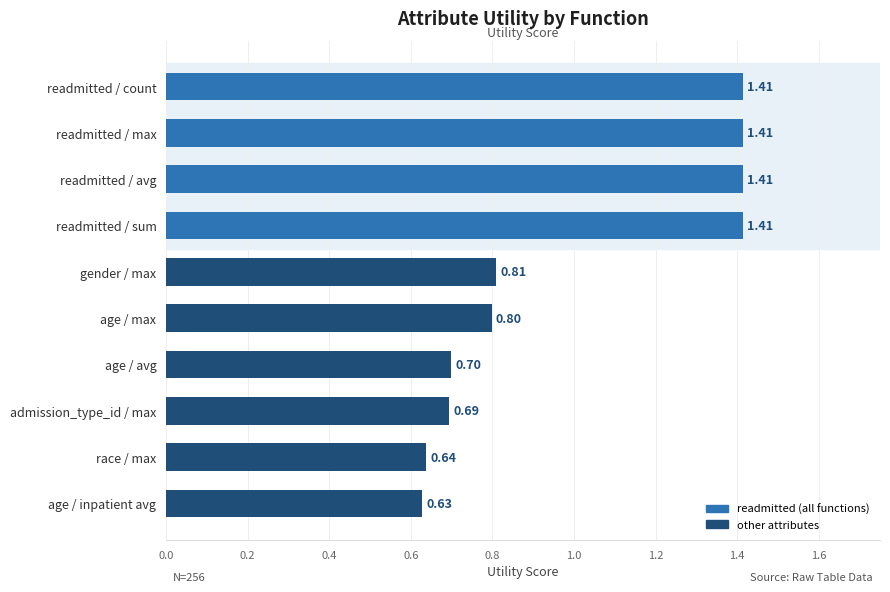

Does the chart contain any negative values?

No